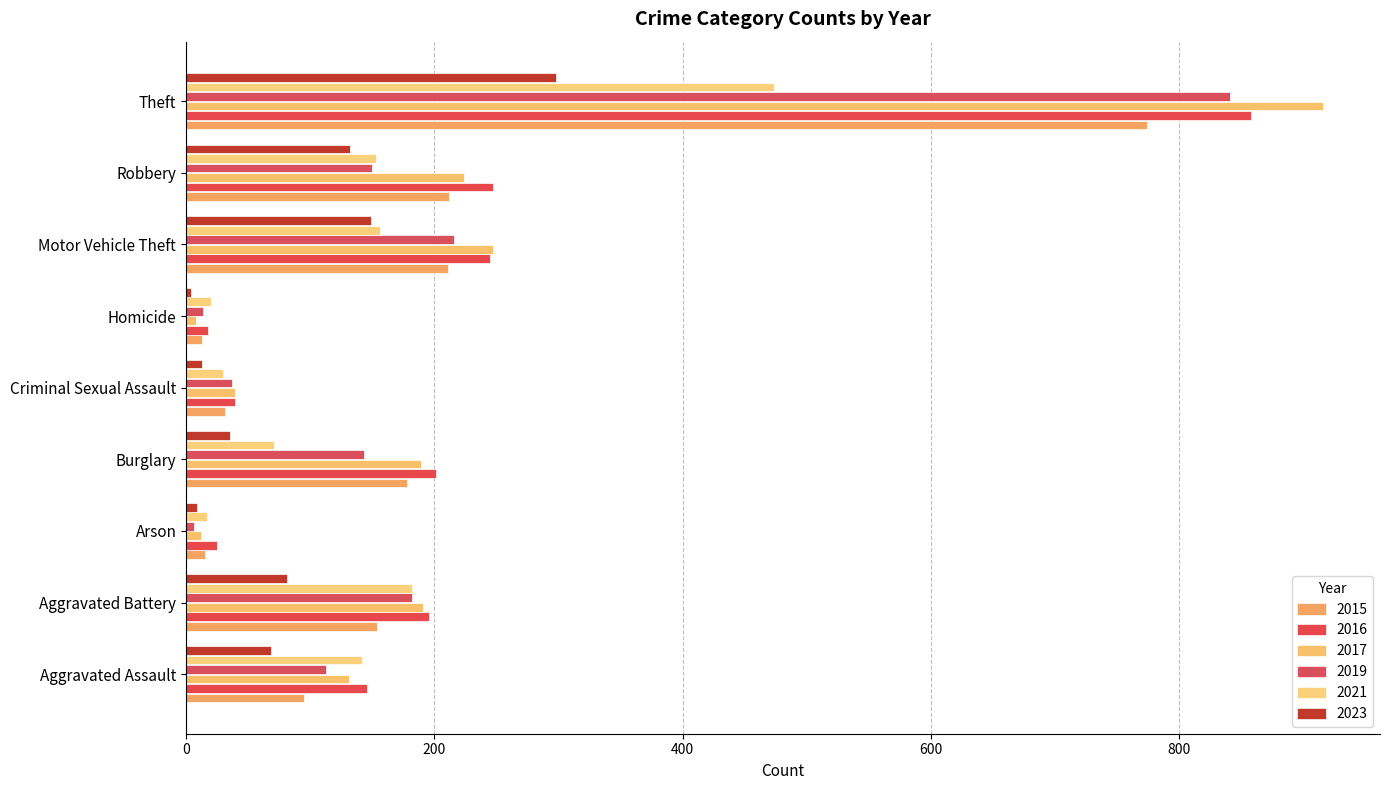

How many values in the 2023 series are below 68?

4